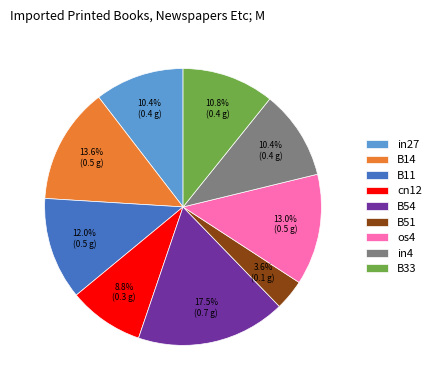

The in27 slice represents 10% of the pie. True or false?

True